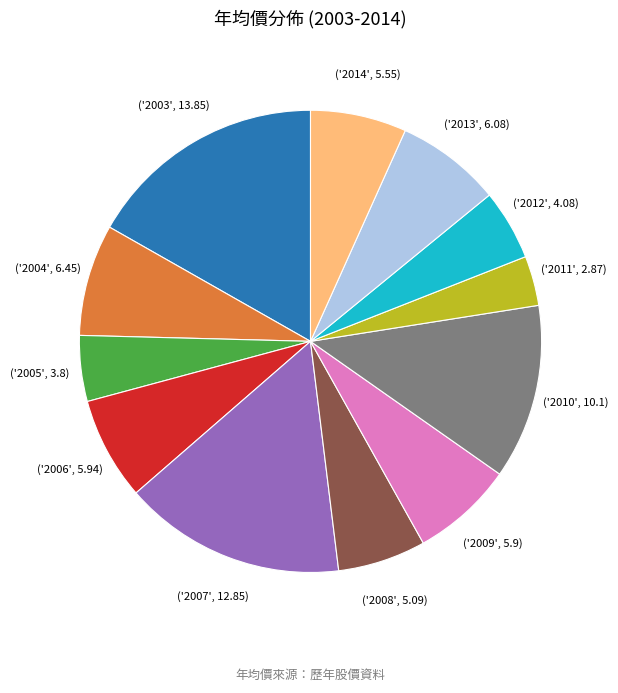

Does any single category account for the majority?

No